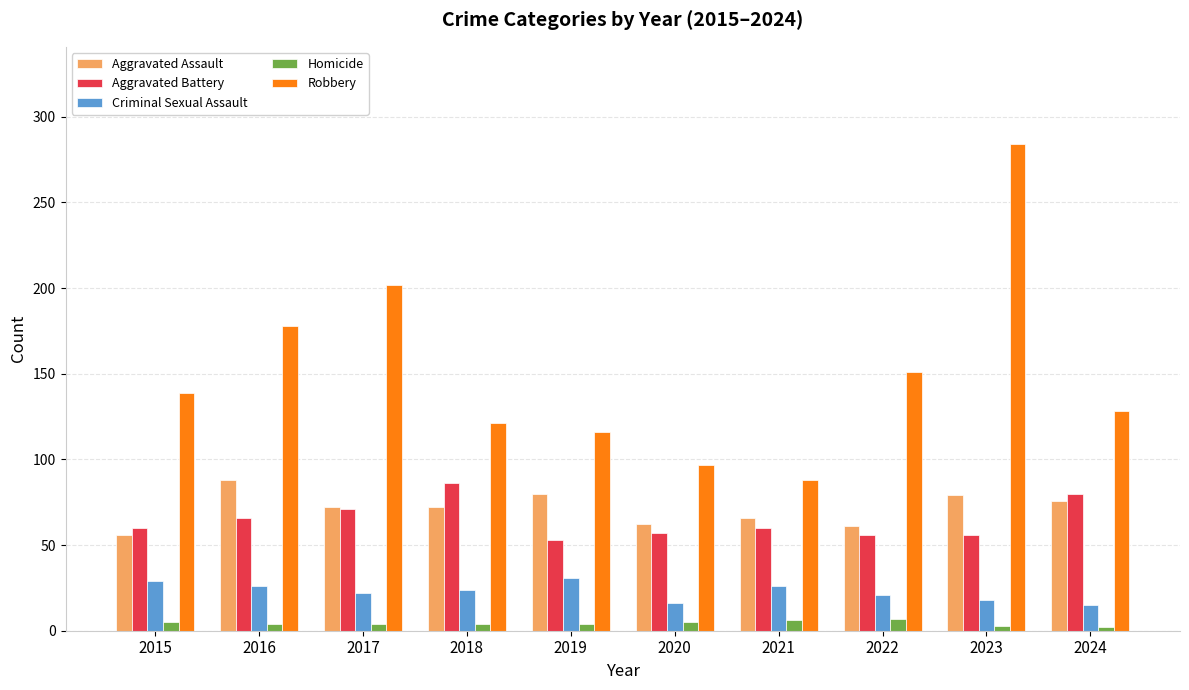

What is the lowest value of the Robbery series?

88